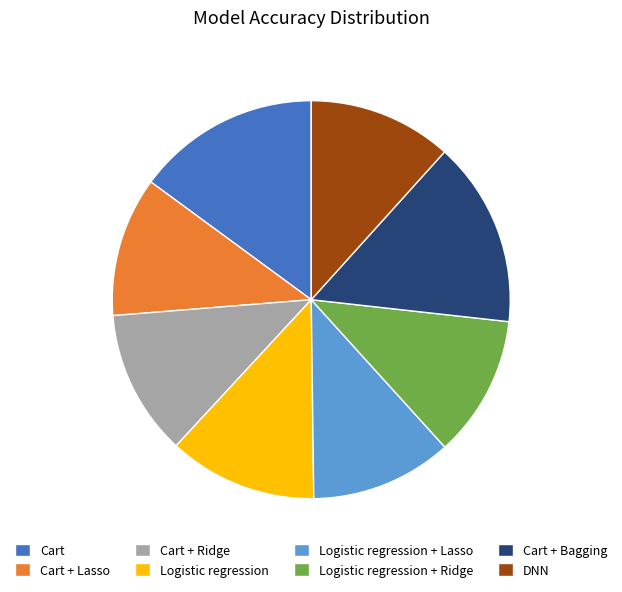

Is it true that Logistic regression + Lasso is 6% of the pie?

False